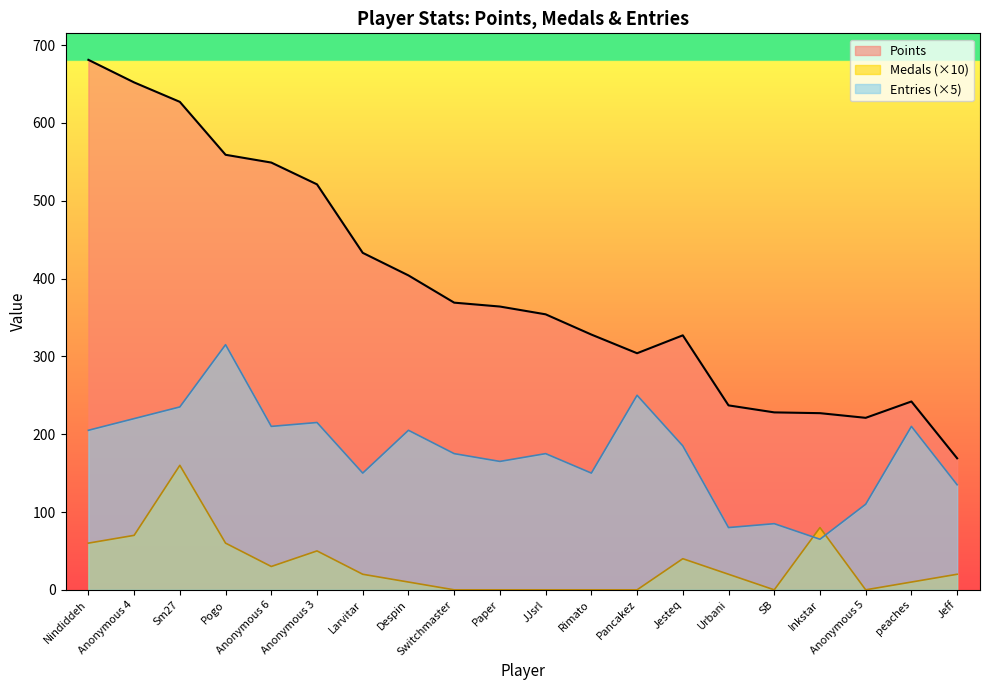

What is the label of the 1st point from the right?

Jeff